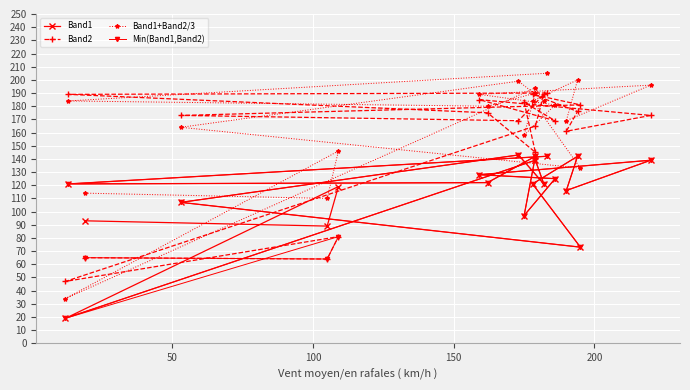

What is the lowest value of the Band1 series?

19